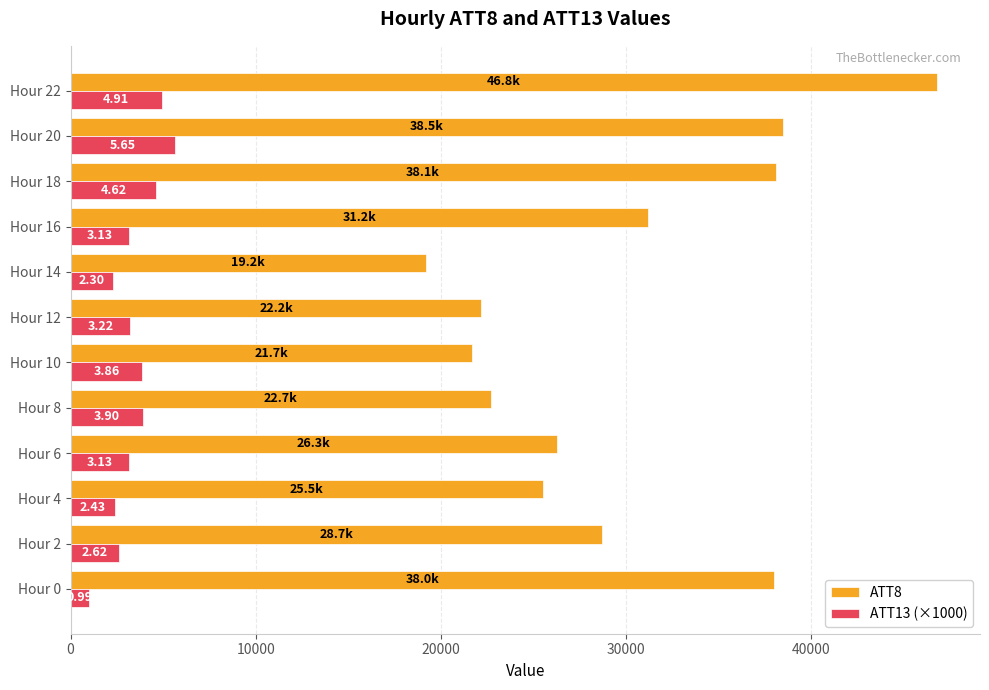

Which series has the largest total across all categories?

ATT8